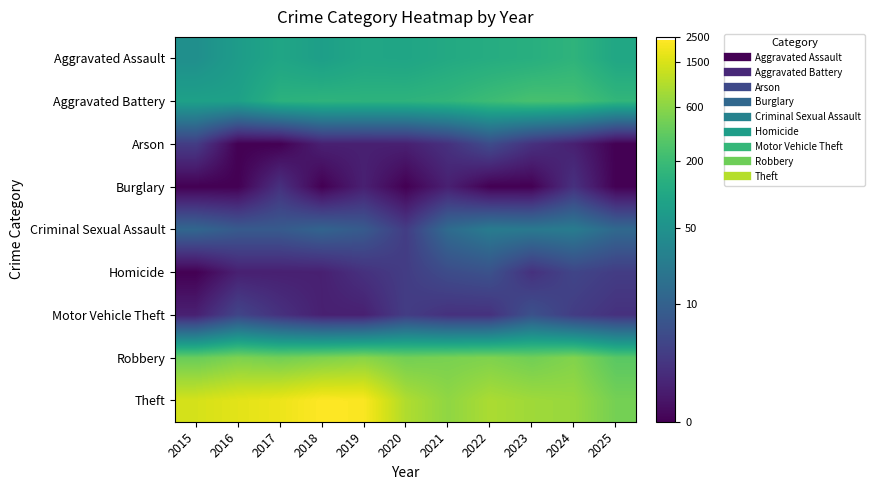

Reading right to left, extract all data points from this chart.

Aggravated Assault: 2025=4.6	2024=5.0	2023=4.9	2022=4.8	2021=4.7	2020=4.6	2019=4.6	2018=4.4	2017=4.6	2016=4.3	2015=3.9
Aggravated Battery: 2025=5.1	2024=5.5	2023=5.5	2022=5.3	2021=5.1	2020=5.0	2019=5.0	2018=5.0	2017=5.0	2016=4.4	2015=4.4
Arson: 2025=0.0	2024=0.7	2023=1.1	2022=1.8	2021=1.1	2020=0.7	2019=0.7	2018=0.7	2017=0.0	2016=0.0	2015=1.4
Burglary: 2025=0.0	2024=1.1	2023=0.0	2022=0.0	2021=0.7	2020=0.0	2019=0.7	2018=0.0	2017=1.1	2016=0.0	2015=0.0
Criminal Sexual Assault: 2025=2.6	2024=3.2	2023=3.1	2022=3.2	2021=2.7	2020=1.4	2019=2.2	2018=2.5	2017=2.2	2016=2.2	2015=2.6
Homicide: 2025=1.4	2024=1.6	2023=1.1	2022=1.9	2021=1.8	2020=1.4	2019=1.1	2018=0.7	2017=0.7	2016=0.7	2015=0.0
Motor Vehicle Theft: 2025=1.1	2024=1.4	2023=1.9	2022=1.1	2021=1.1	2020=1.4	2019=0.7	2018=0.7	2017=1.1	2016=1.6	2015=0.7
Robbery: 2025=5.8	2024=6.3	2023=6.1	2022=6.3	2021=6.2	2020=6.1	2019=6.4	2018=6.3	2017=6.1	2016=6.2	2015=6.0
Theft: 2025=6.1	2024=6.6	2023=6.6	2022=6.8	2021=6.5	2020=6.8	2019=7.7	2018=7.8	2017=7.5	2016=7.4	2015=7.3